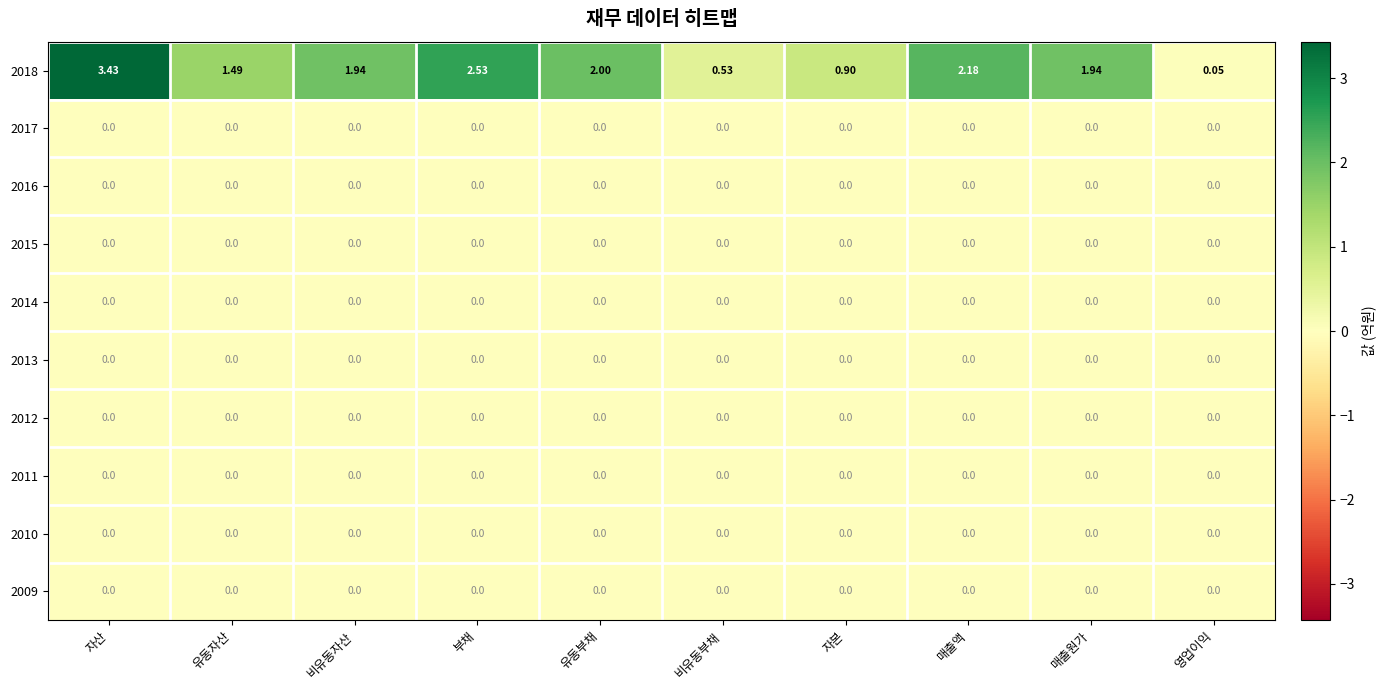

Count the number of categories in the chart.

10